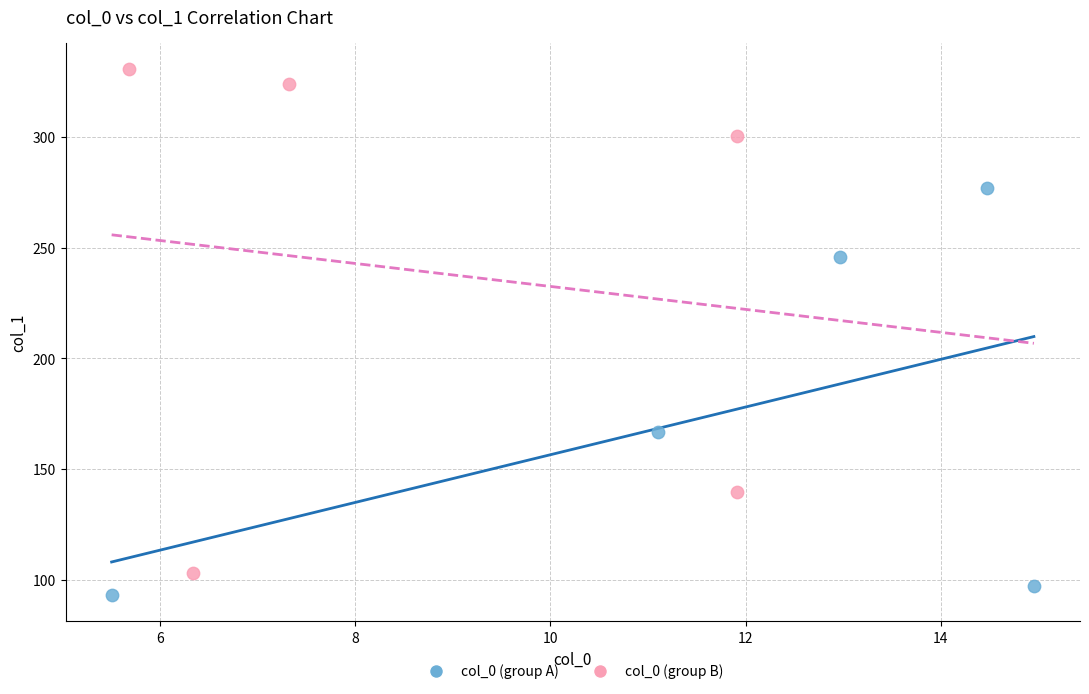

Which series reaches the maximum Y coordinate?

col_0 (group B)